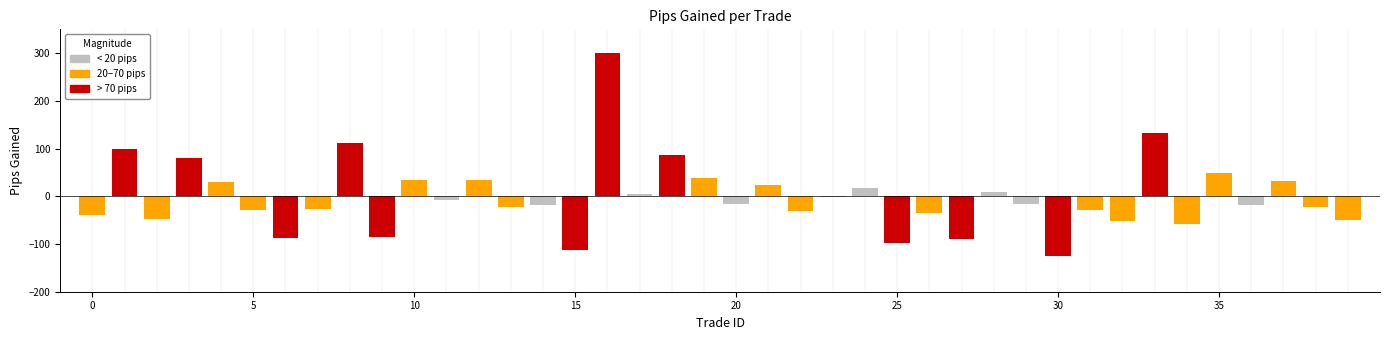

What is the maximum value shown in the chart?

300.7